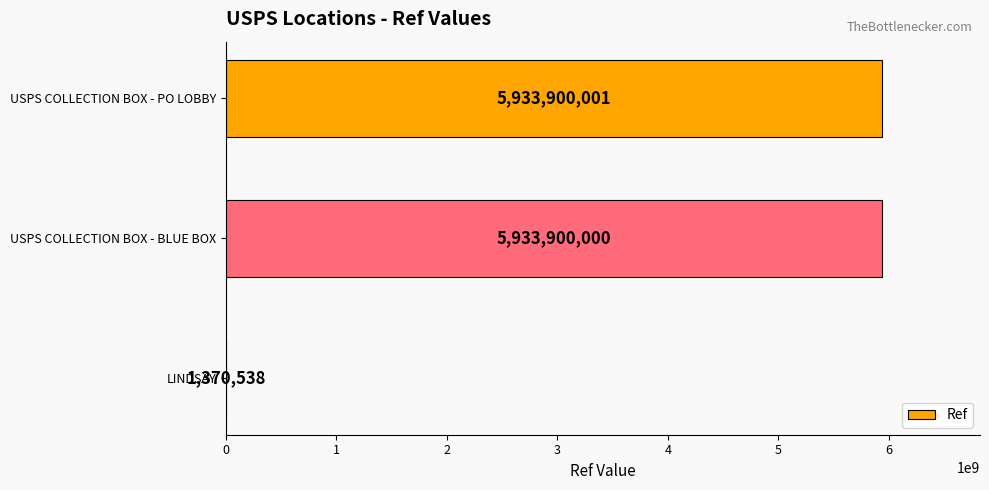

What is the average value?

3956390180